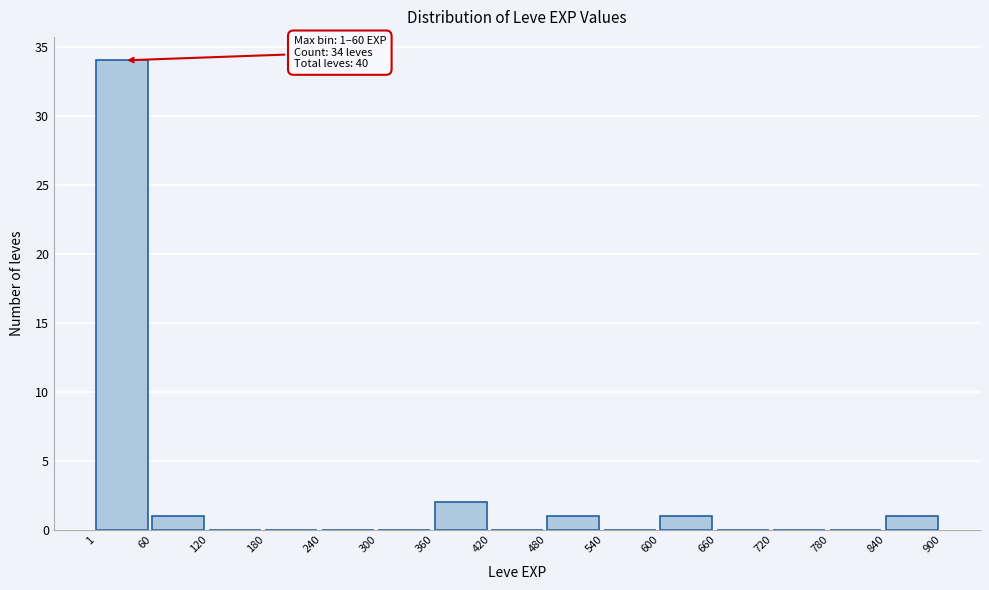

Over which range of the x-axis is the bar tallest?

1 to 60